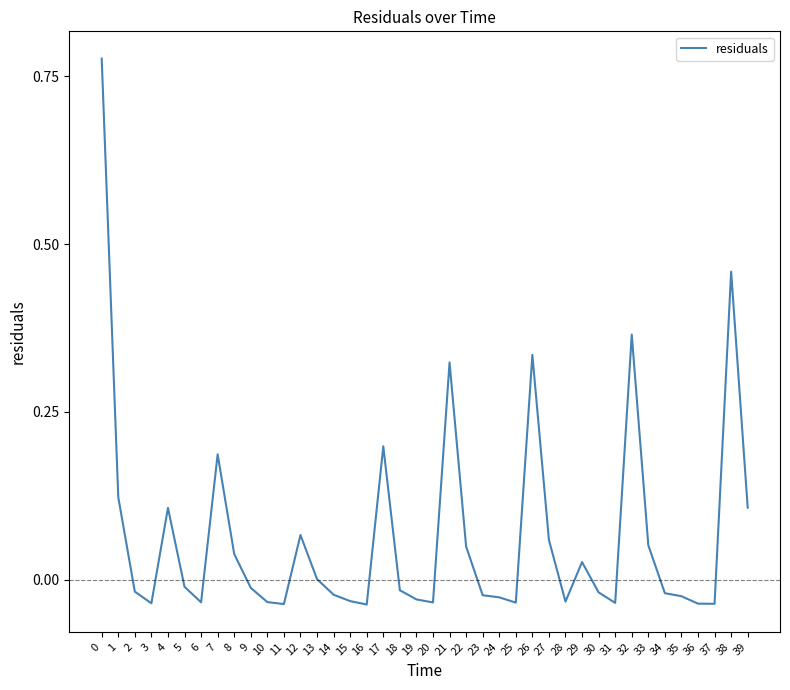

Where is the first local minimum?

3